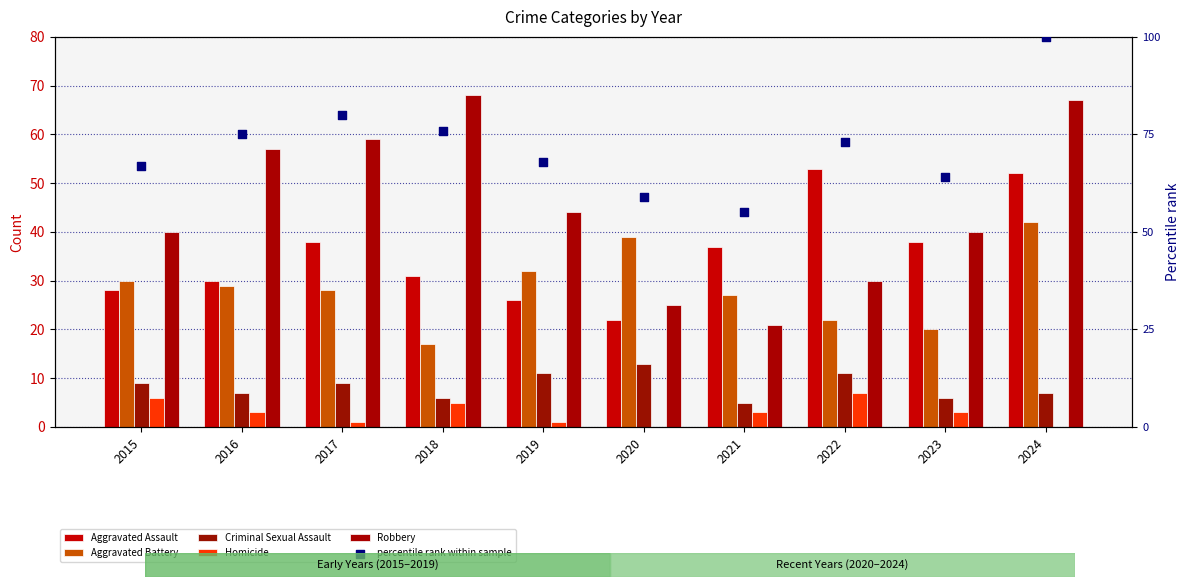

At how many categories does at least one series exceed 1?

10